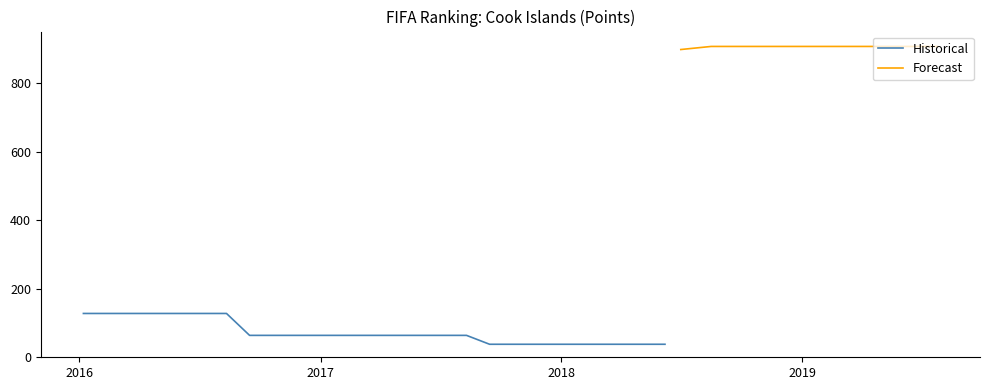

True or false: points has a value of 74 at 4.

False